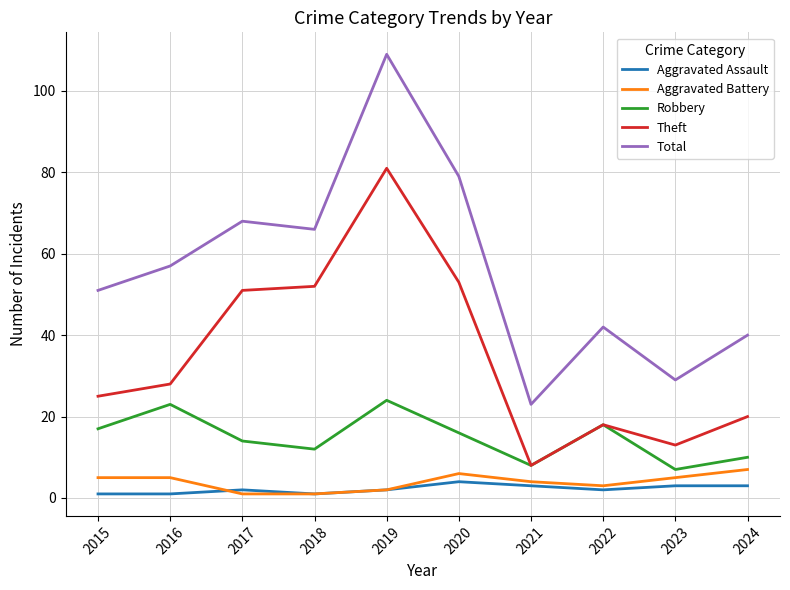

What is the difference between the Theft values at 2024 and 2021?

12